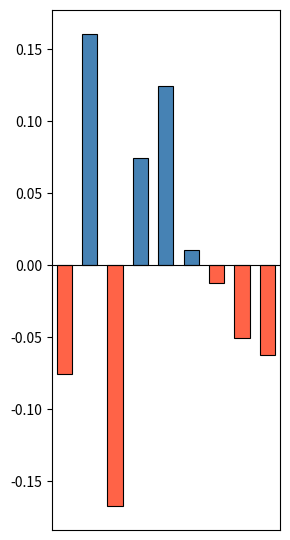

What is the difference between the maximum and minimum values?

0.3